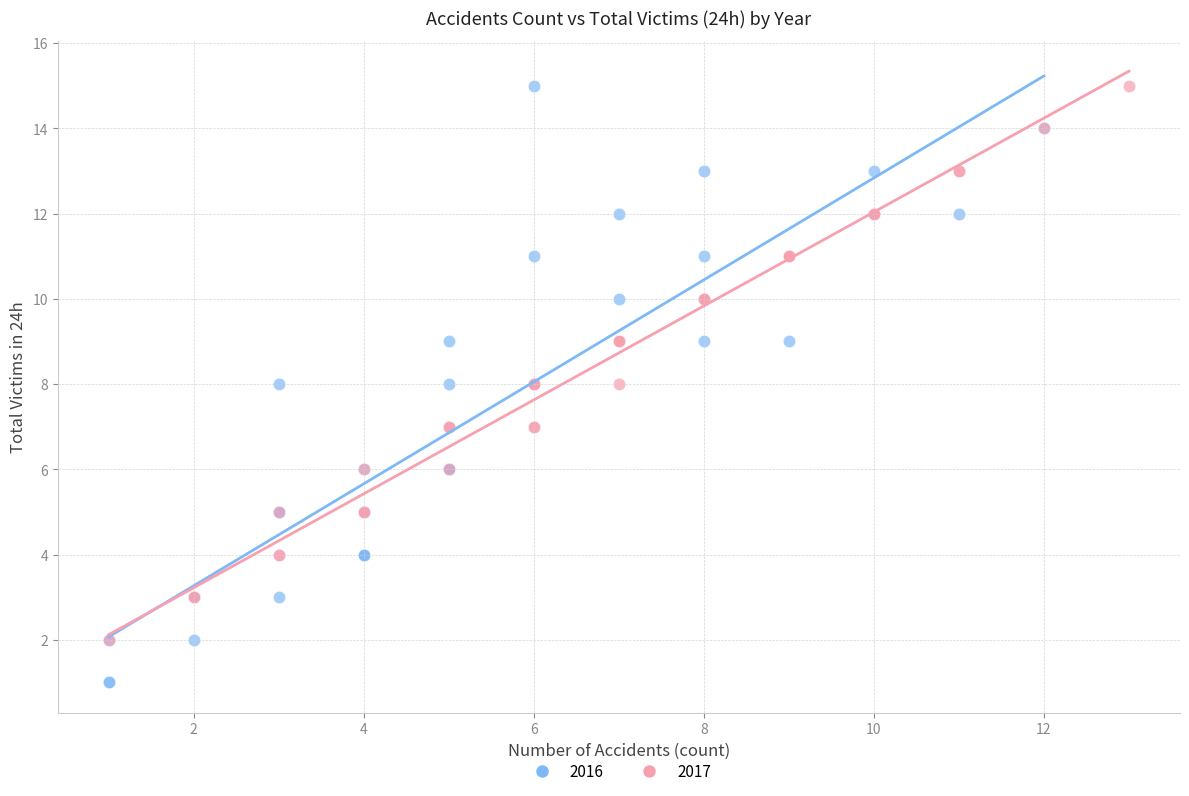

Which series has the largest Y range (max minus min)?

2016